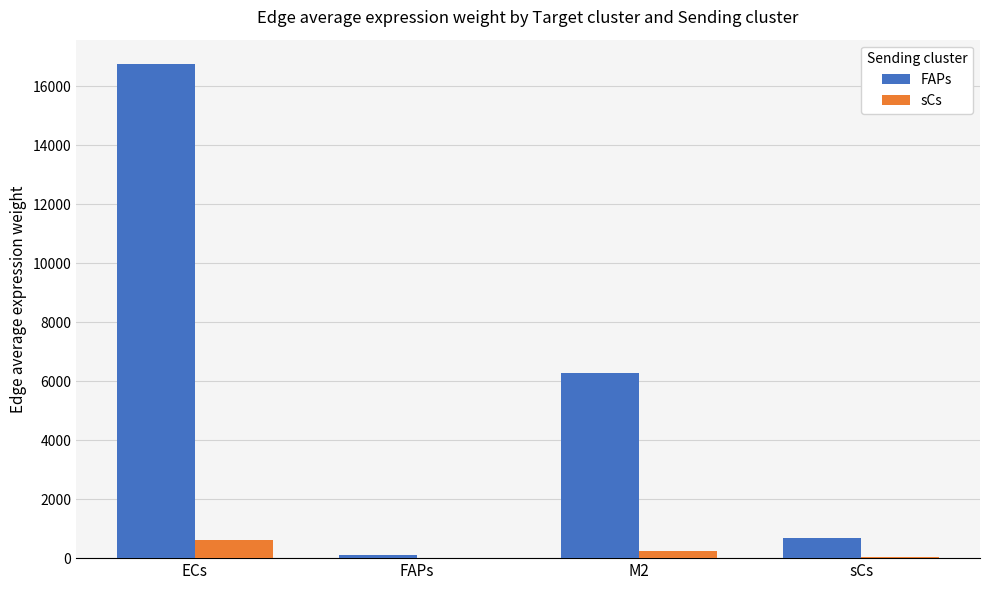

What is the total value across all series at ECs?

17352.3